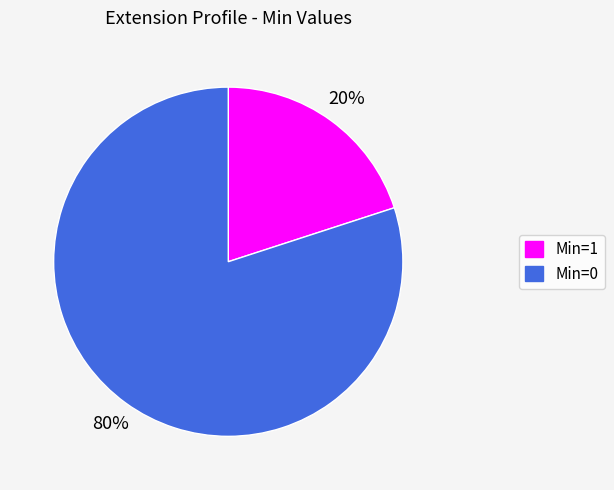

Which category has the smallest portion of the pie?

Min=1